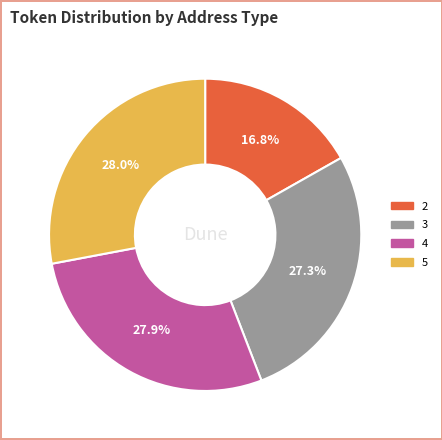

True or false: 3 accounts for 14% of the total.

False